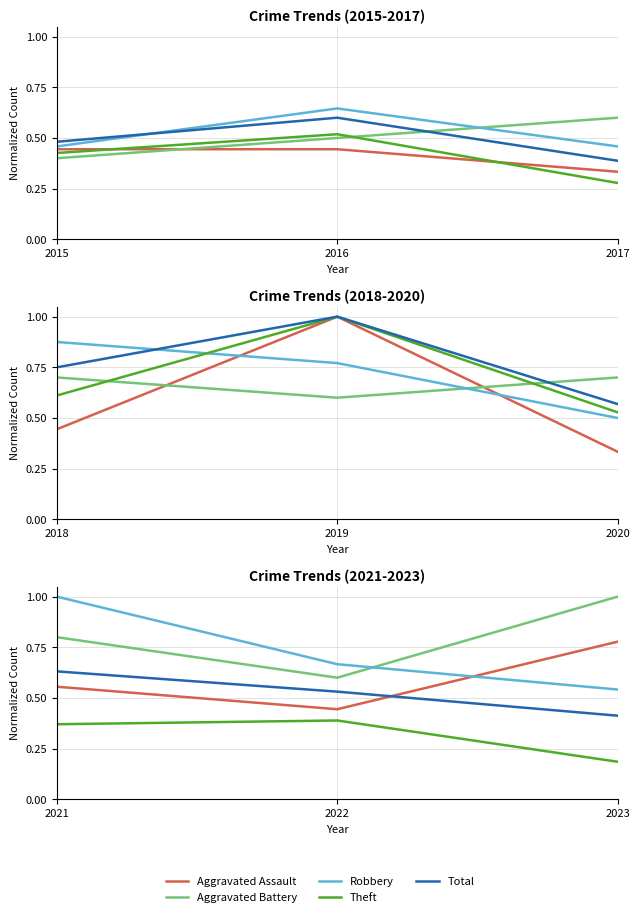

Does the chart display data point markers on the line(s)?

No